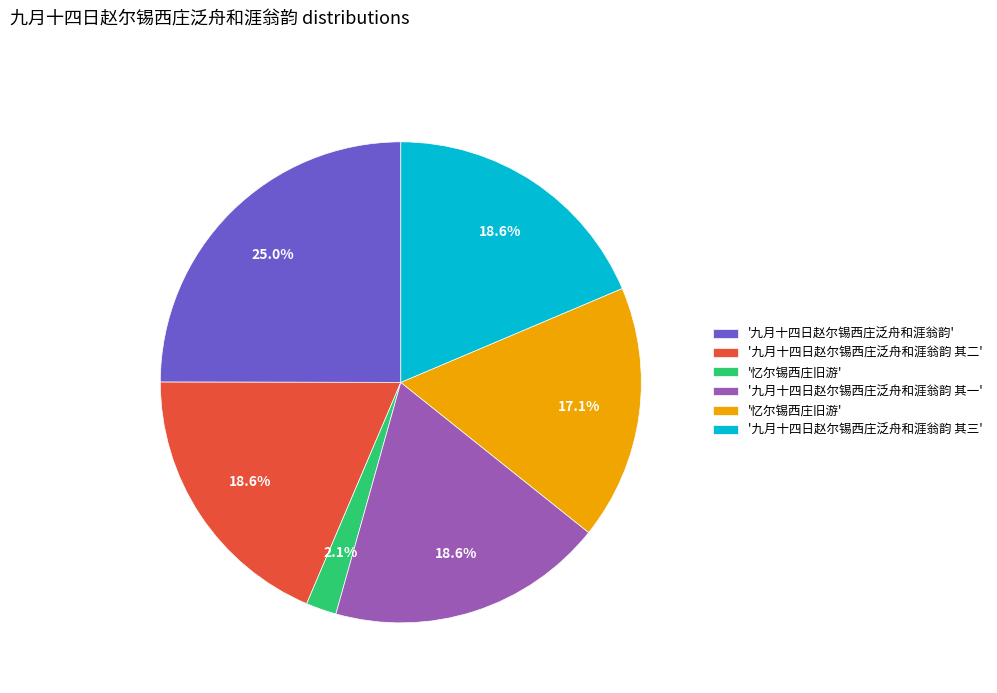

Is there any slice that represents more than half of the pie?

No